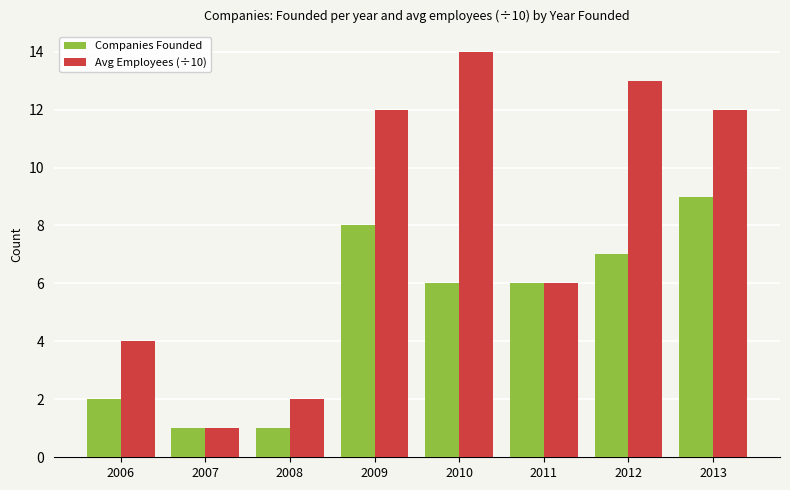

Which label corresponds to the largest value in the chart?

2010